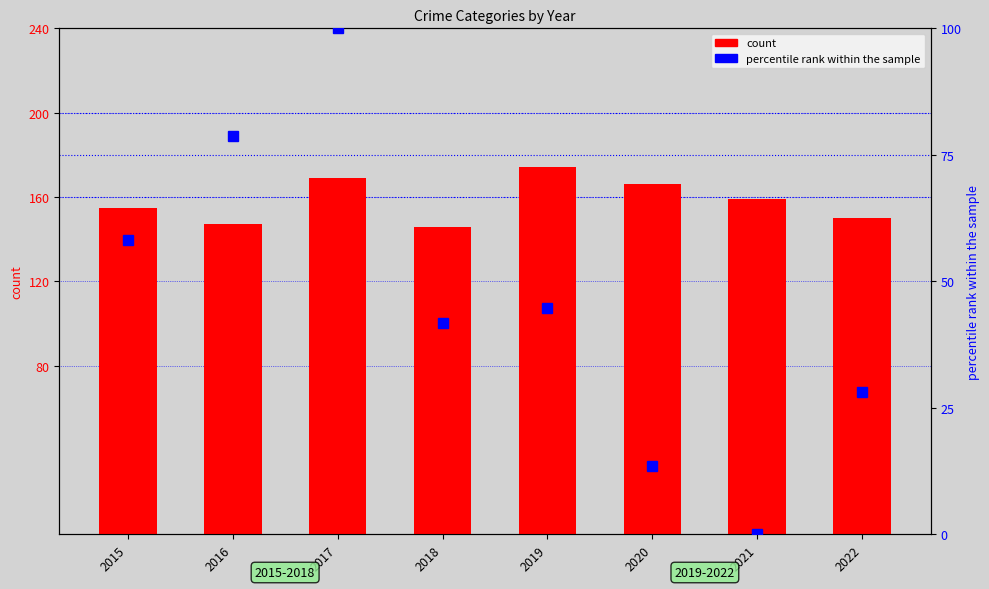

The percentile rank within the sample series shows 0.0 at 2021. True or false?

True